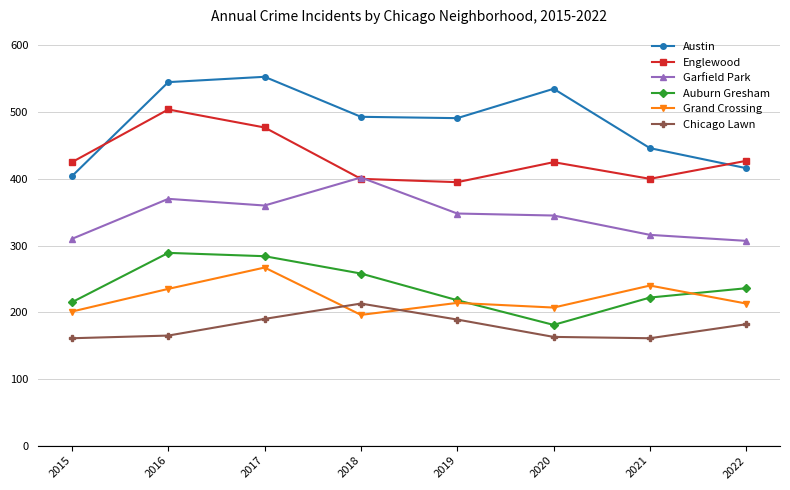

What is the spread (max minus min) of values at 2017?

363